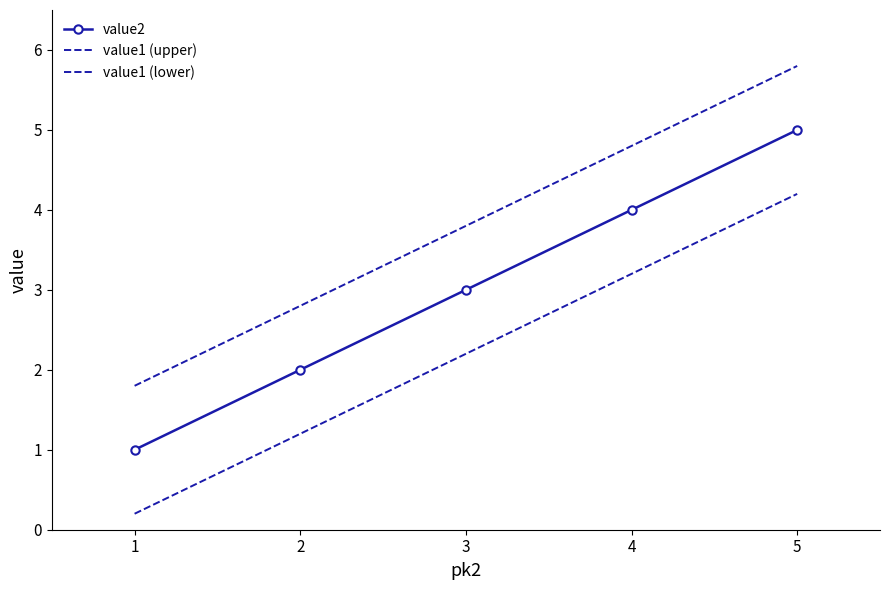

How many values in the value2 series are below 3?

2